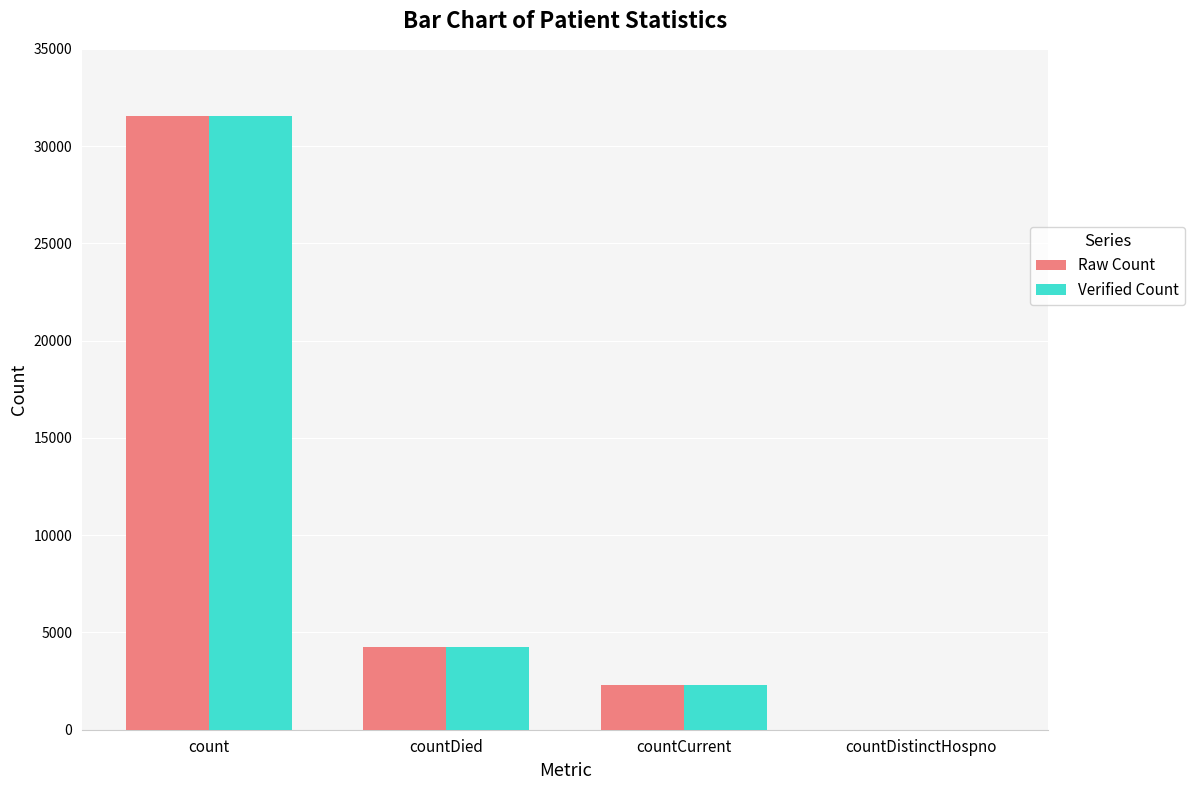

What is the sum of the Verified Count values at countCurrent and countDied?

6537